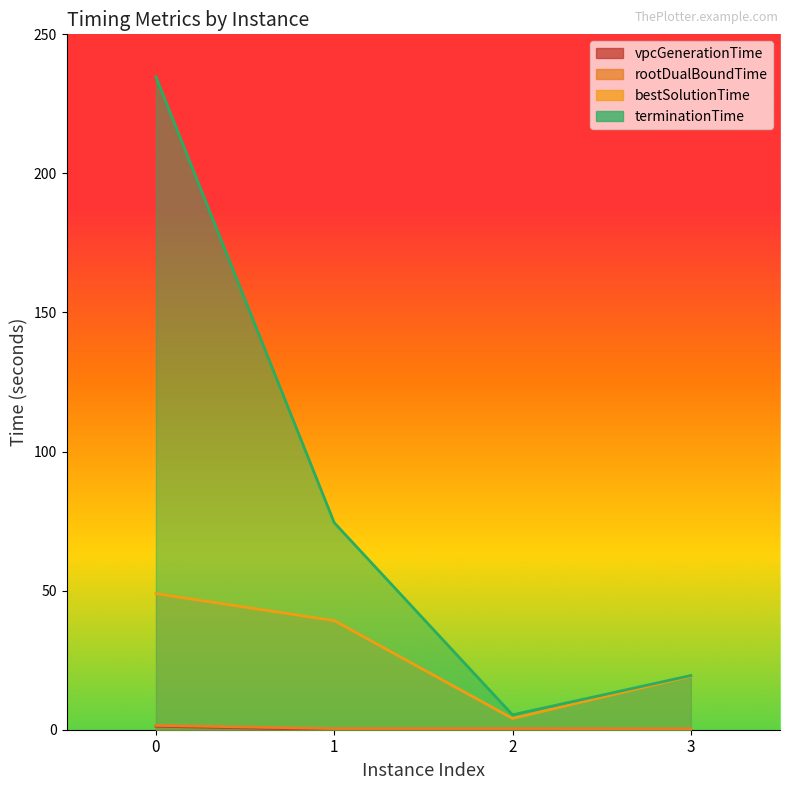

At which category does vpcGenerationTime reach its first local peak?

2